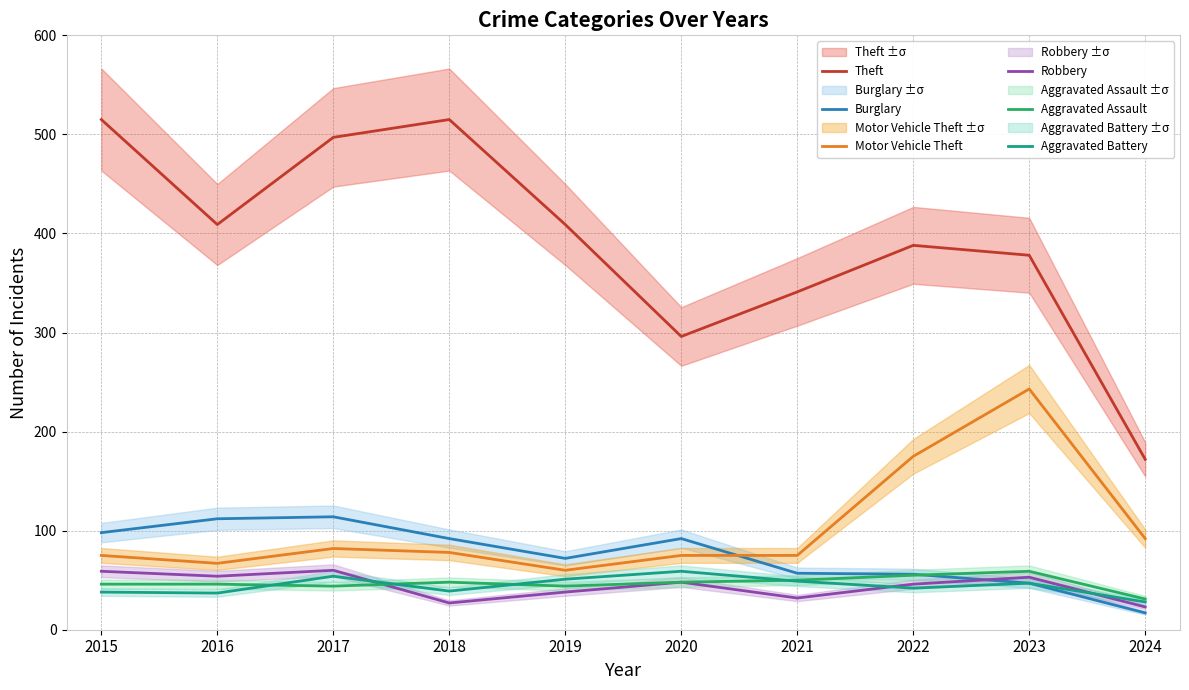

How many data points in Theft are above 409?

3